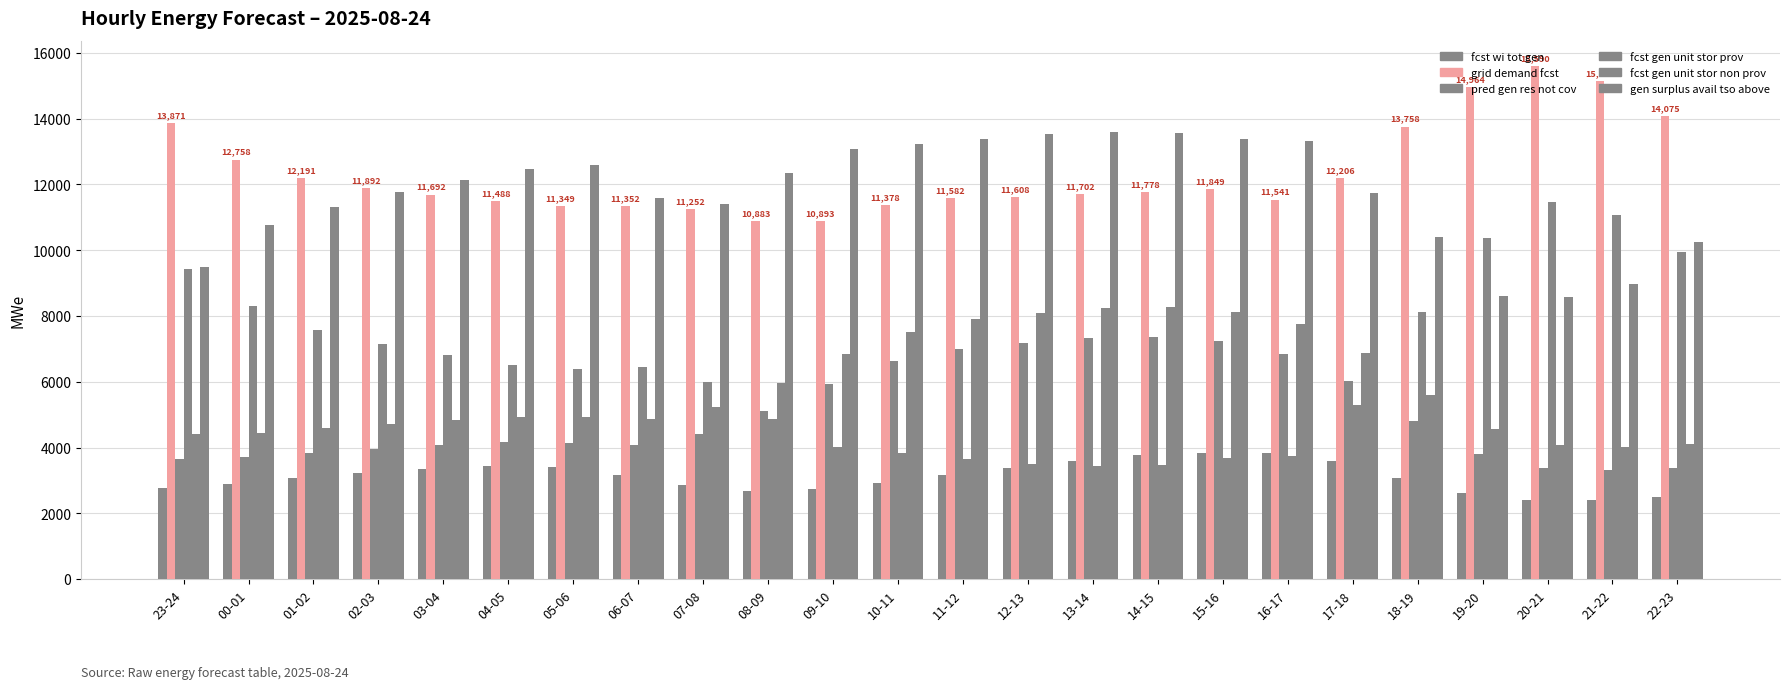

Reading left to right, transcribe all the data shown in this chart.

fcst_wi_tot_gen: 23-24=2775	00-01=2907	01-02=3074	02-03=3213	03-04=3335	04-05=3439	05-06=3409	06-07=3174	07-08=2864	08-09=2681	09-10=2733	10-11=2936	11-12=3177	12-13=3376	13-14=3594	14-15=3775	15-16=3843	16-17=3822	17-18=3582	18-19=3064	19-20=2627	20-21=2409	21-22=2395	22-23=2492
grid_demand_fcst: 23-24=13871	00-01=12758	01-02=12191	02-03=11892	03-04=11692	04-05=11488	05-06=11349	06-07=11352	07-08=11252	08-09=10883	09-10=10893	10-11=11378	11-12=11582	12-13=11608	13-14=11702	14-15=11778	15-16=11849	16-17=11541	17-18=12206	18-19=13758	19-20=14964	20-21=15590	21-22=15137	22-23=14075
pred_gen_res_not_cov: 23-24=3649	00-01=3706	01-02=3846	02-03=3966	03-04=4072	04-05=4160	05-06=4126	06-07=4082	07-08=4411	08-09=5101	09-10=5948	10-11=6629	11-12=7000	12-13=7171	13-14=7319	14-15=7359	15-16=7227	16-17=6858	17-18=6034	18-19=4796	19-20=3800	20-21=3368	21-22=3329	22-23=3365
fcst_gen_unit_stor_prov: 23-24=9418	00-01=8296	01-02=7581	02-03=7143	03-04=6821	04-05=6514	05-06=6404	06-07=6450	07-08=5996	08-09=4882	09-10=4021	10-11=3826	11-12=3651	12-13=3498	13-14=3442	14-15=3480	15-16=3693	16-17=3757	17-18=5292	18-19=8137	19-20=10384	20-21=11480	21-22=11078	22-23=9949
fcst_gen_unit_stor_non_prov: 23-24=4423	00-01=4431	01-02=4580	02-03=4719	03-04=4841	04-05=4944	05-06=4915	06-07=4871	07-08=5226	08-09=5971	09-10=6842	10-11=7522	11-12=7901	12-13=8080	13-14=8230	14-15=8268	15-16=8126	16-17=7754	17-18=6884	18-19=5591	19-20=4550	20-21=4081	21-22=4029	22-23=4097
gen_surplus_avail_tso_above: 23-24=9491	00-01=10777	01-02=11328	02-03=11778	03-04=12128	04-05=12464	05-06=12606	06-07=11589	07-08=11398	08-09=12339	09-10=13093	10-11=13224	11-12=13377	12-13=13530	13-14=13586	14-15=13562	15-16=13376	16-17=13308	17-18=11728	18-19=10394	19-20=8594	20-21=8586	21-22=8967	22-23=10245